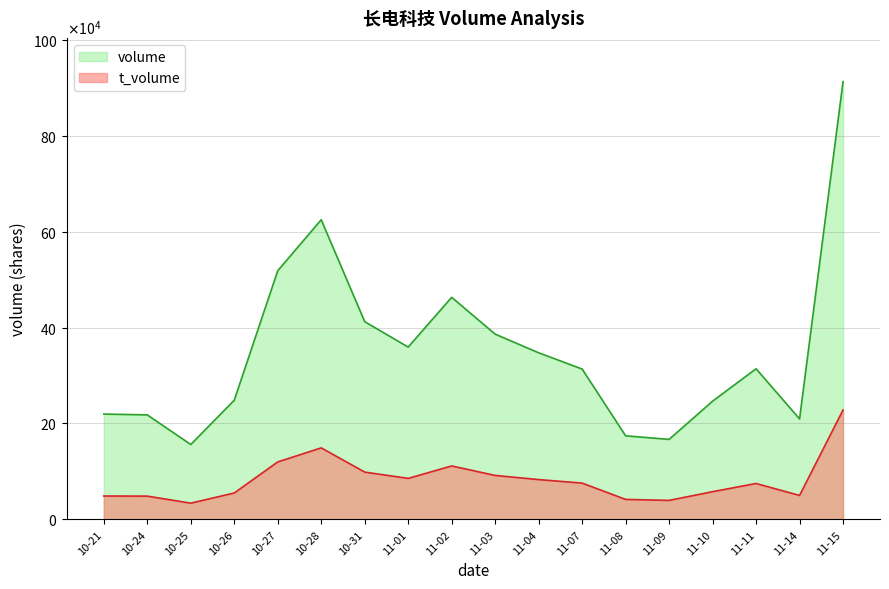

Which label corresponds to the smallest value in the chart?

10-25